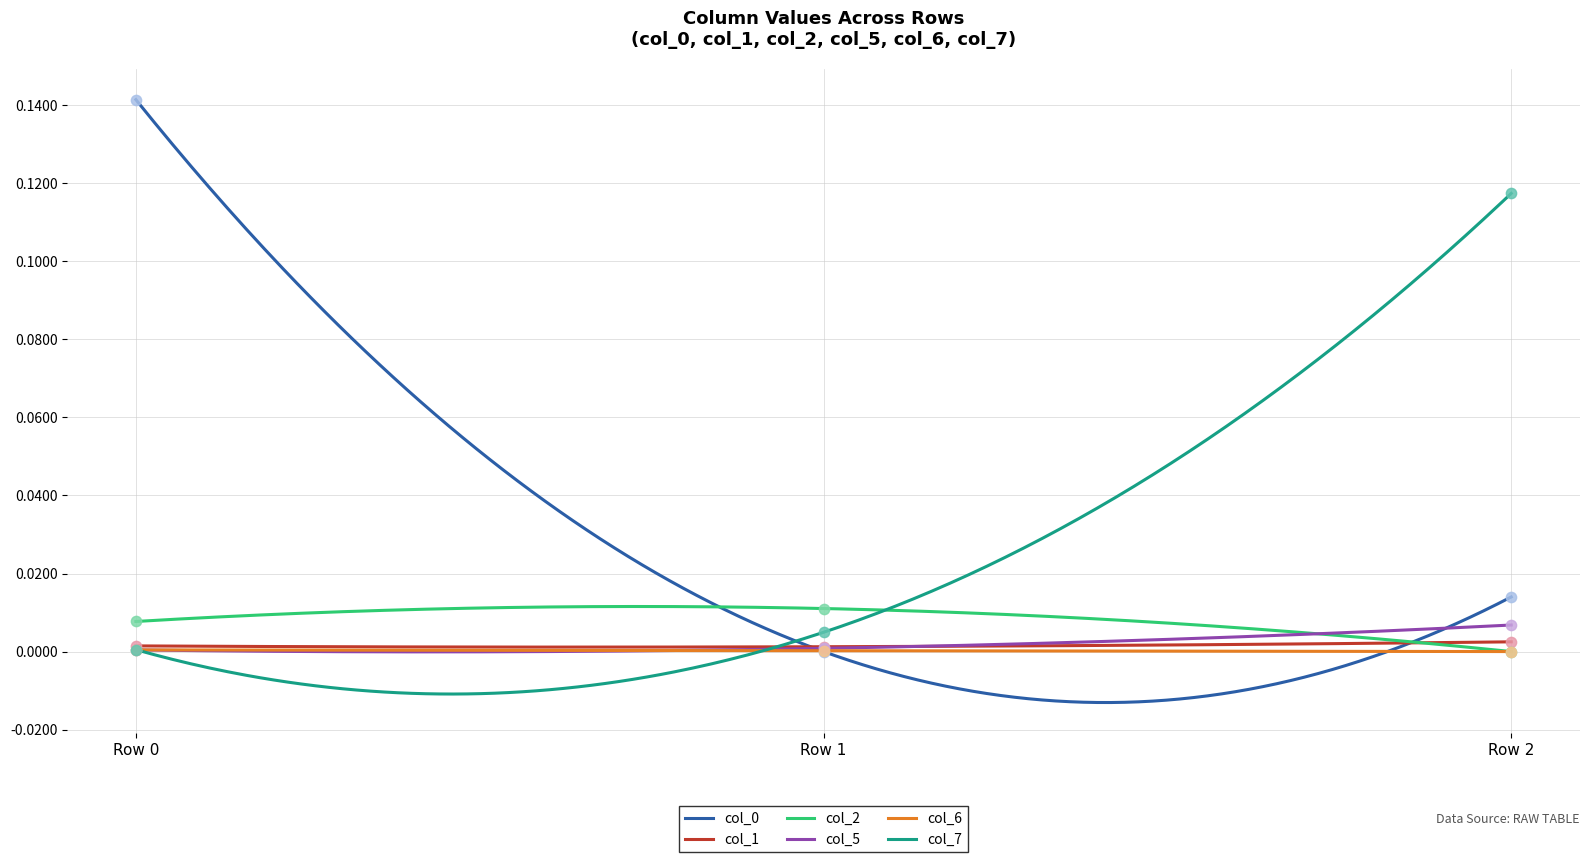

At which category is the sum across all series the highest?

Row 0